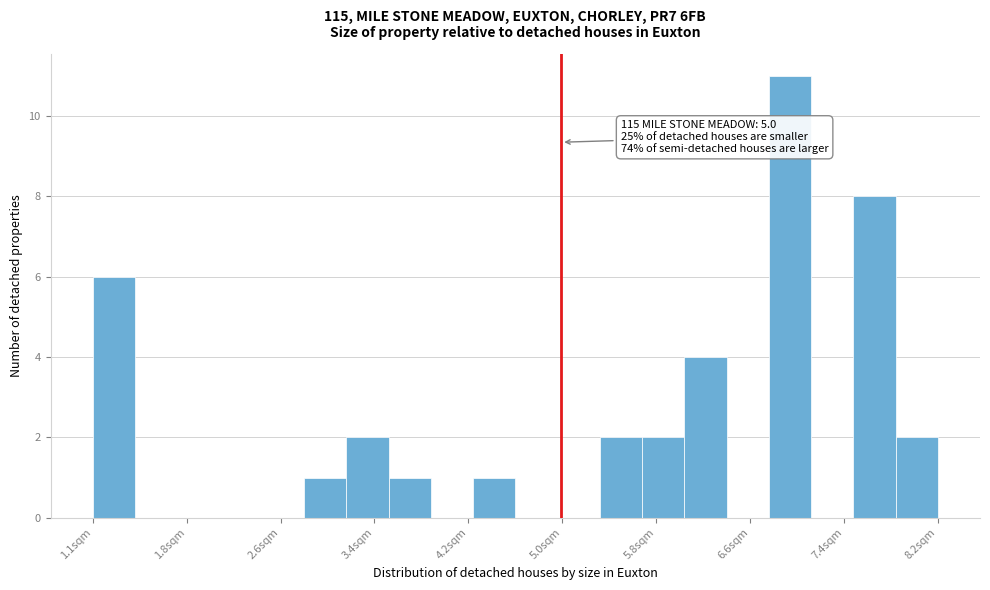

Read against the x-axis, roughly where is the centre of the tallest bar?

6.9